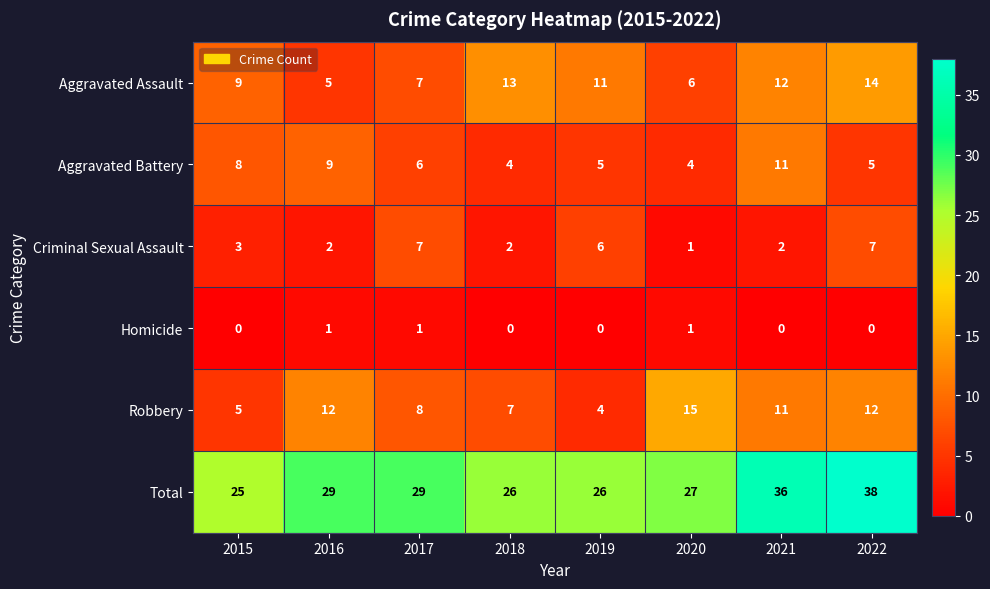

At which category is the sum across all series the highest?

2022